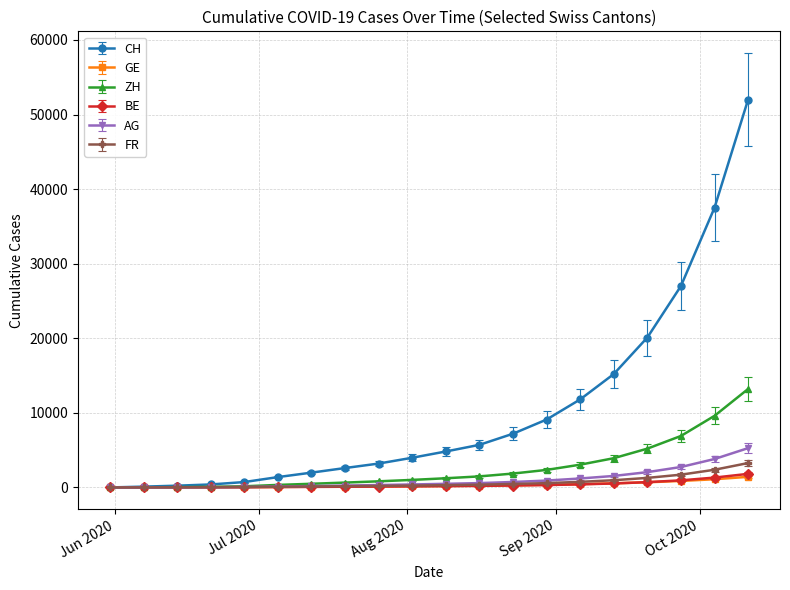

What is the greatest value displayed?

52000